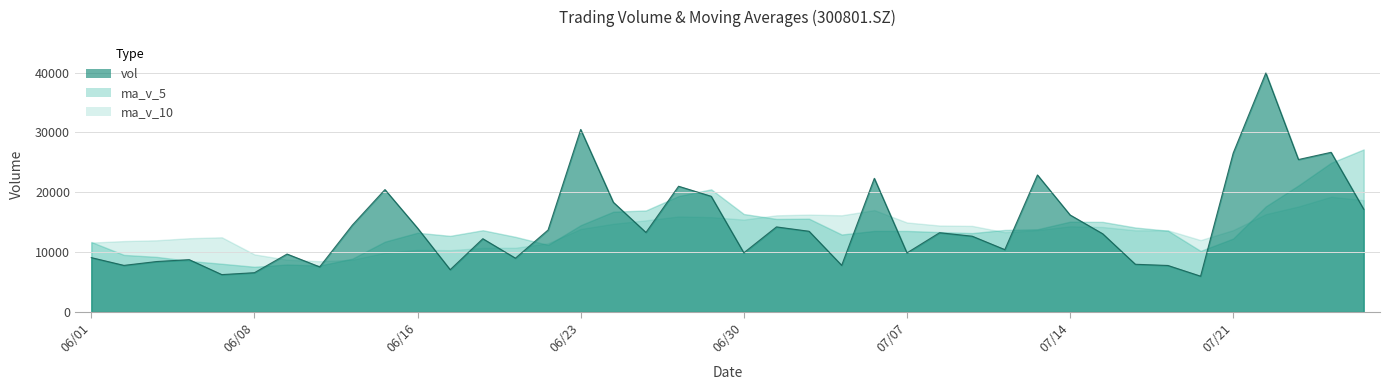

What is the total value across all series at 20210727?

63030.0